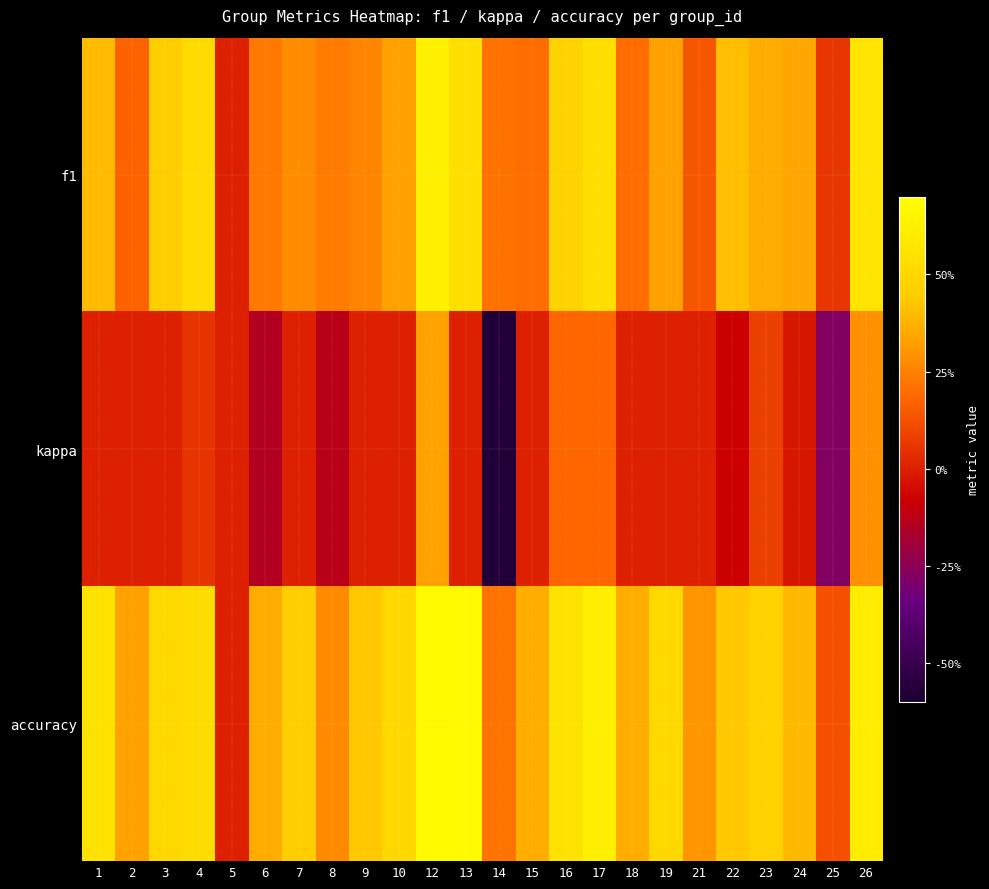

Between 9 and 3, which is larger?

3